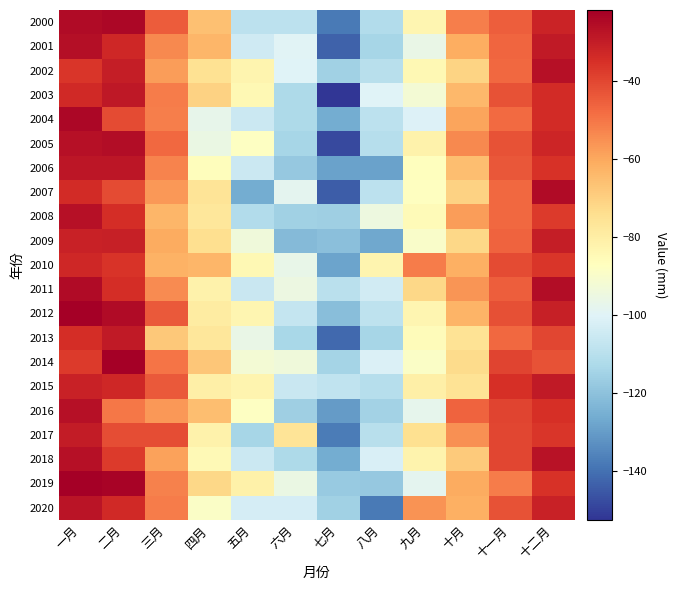

Which series has the widest spread of values?

2003